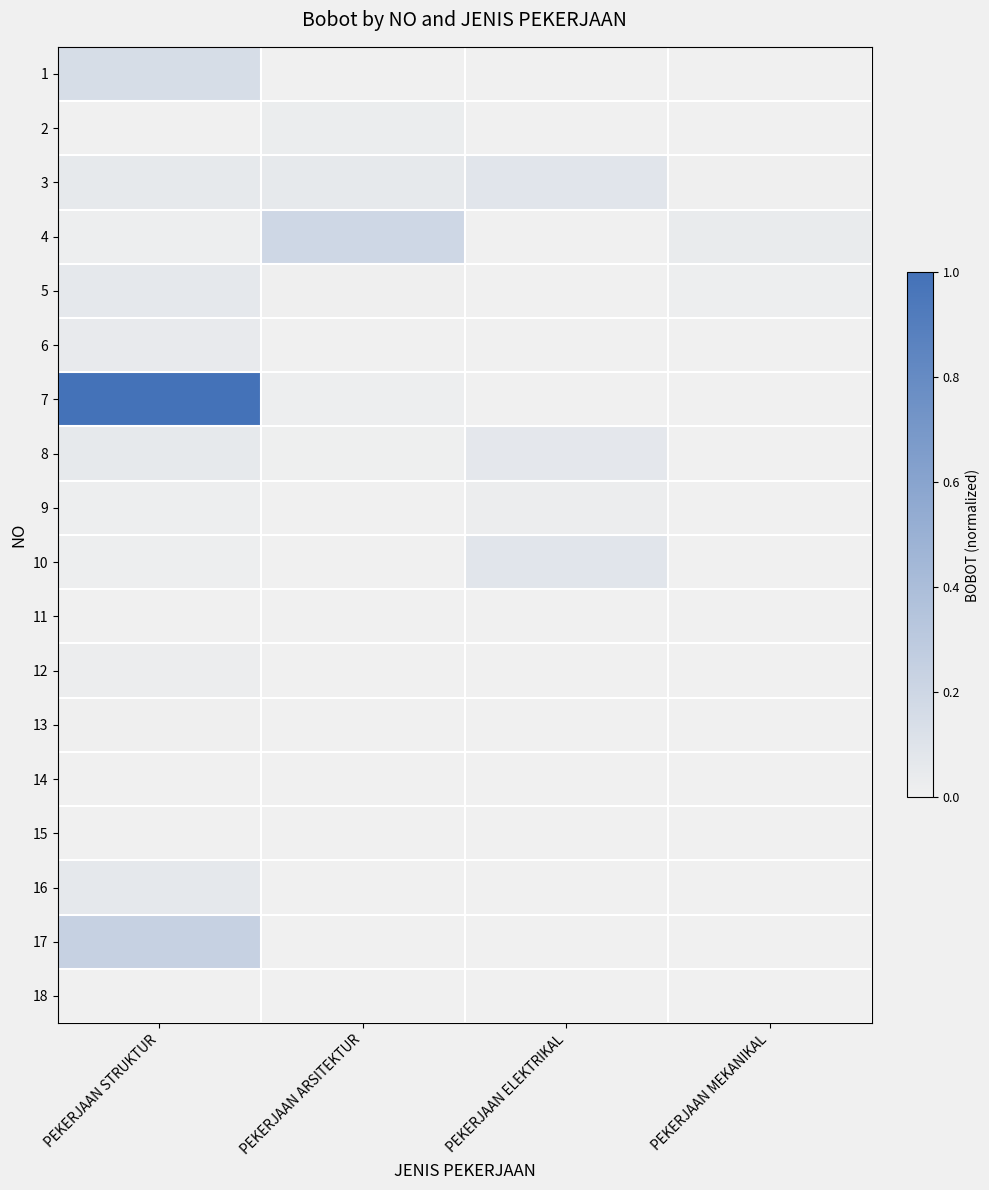

What is the total value across all series at PEKERJAAN ARSITEKTUR?

0.3